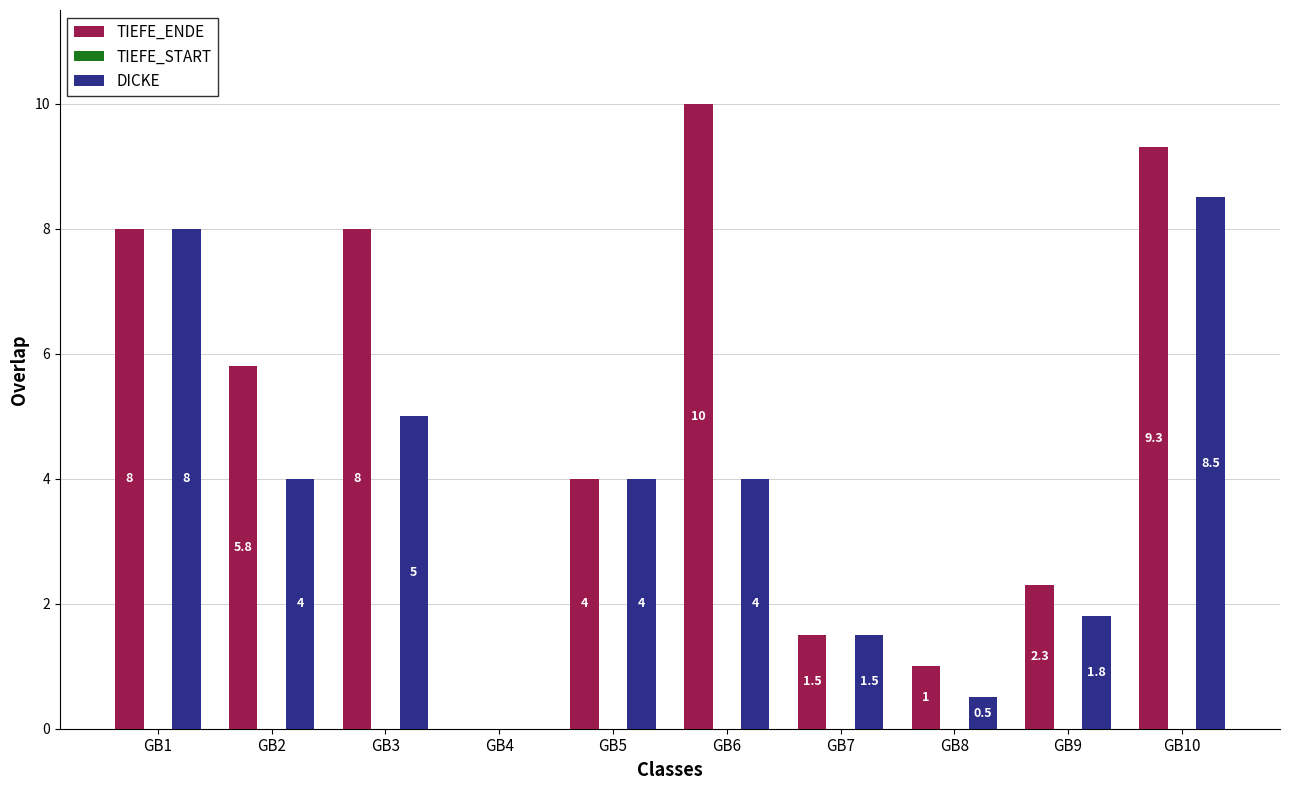

Reading right to left, what are all the values shown in this chart?

TIEFE_ENDE: GB10=9.3	GB9=2.3	GB8=1.0	GB7=1.5	GB6=10.0	GB5=4.0	GB4=0.0	GB3=8.0	GB2=5.8	GB1=8.0
DICKE: GB10=8.5	GB9=1.8	GB8=0.5	GB7=1.5	GB6=4.0	GB5=4.0	GB4=0.0	GB3=5.0	GB2=4.0	GB1=8.0